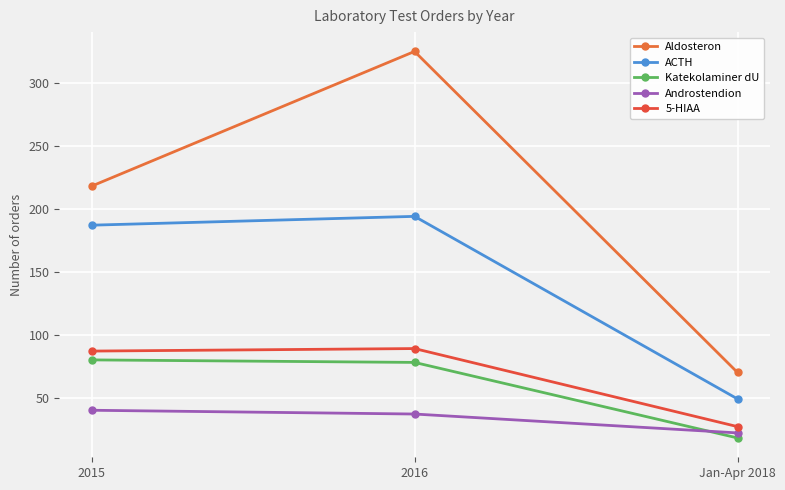

Reading left to right, list all the values displayed in this chart.

Aldosteron: 218	325	70
ACTH: 187	194	49
Katekolaminer dU: 80	78	18
Androstendion: 40	37	22
5-HIAA: 87	89	27